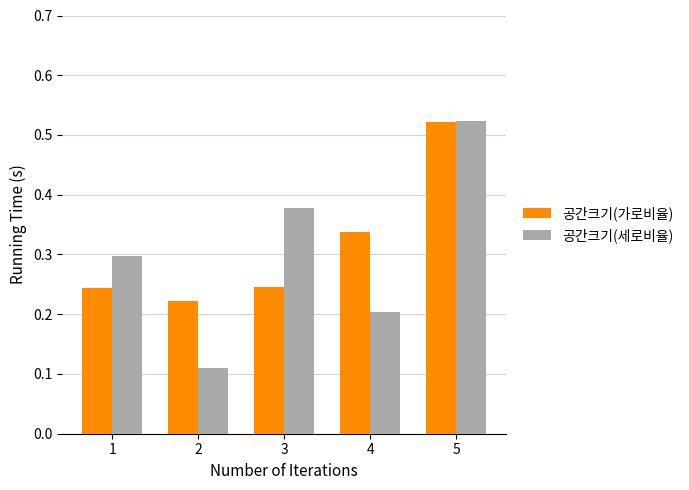

The 공간크기(가로비율) series shows 0.1 at 2. True or false?

False